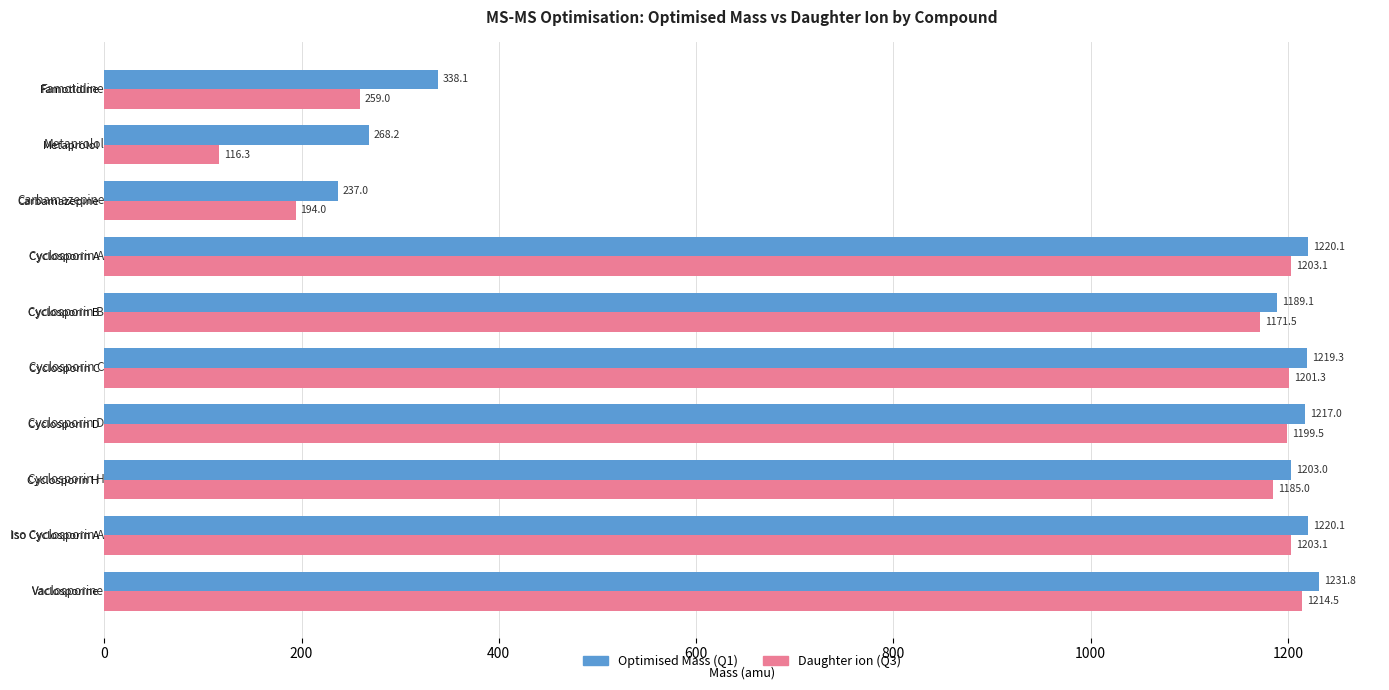

The value of Daughter ion (Q3) at Cyclosporin C is 1201.3. True or false?

True